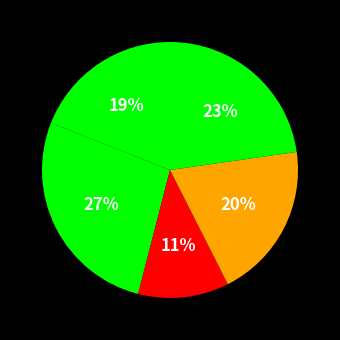

How many slices are in this pie chart?

5